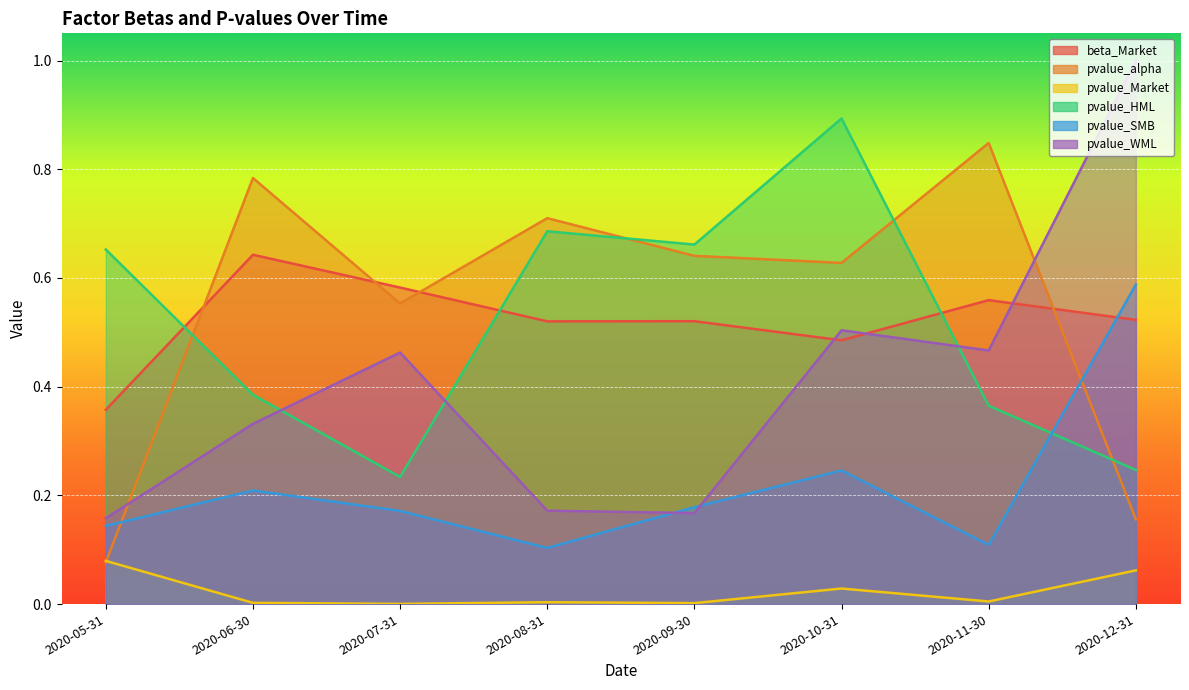

How many intersections are there between beta_Market and pvalue_alpha?

4